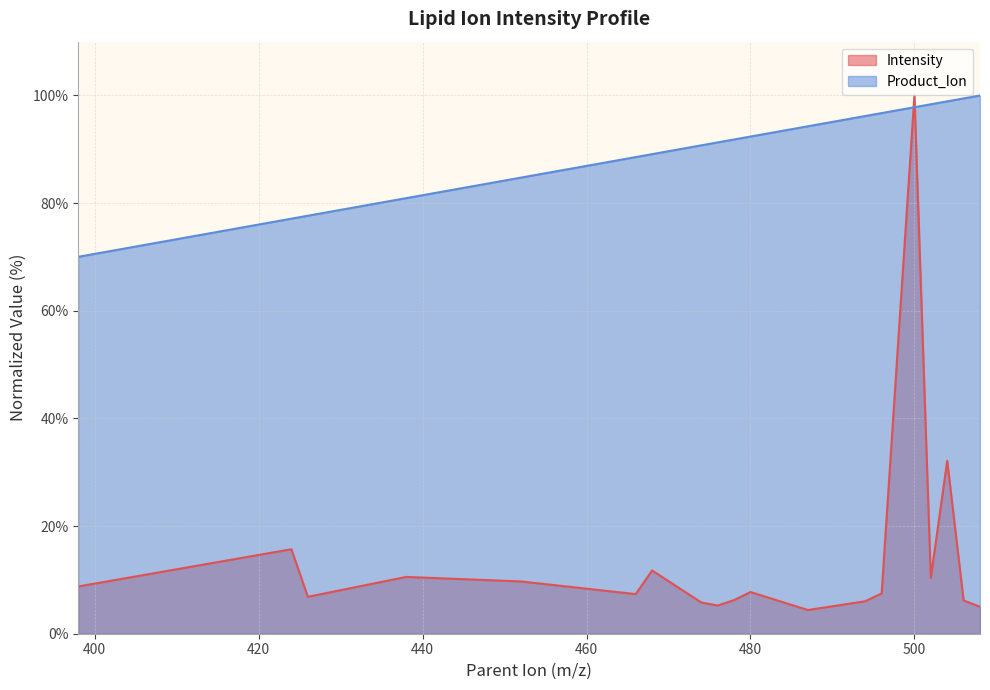

What is the greatest value displayed?

100.0